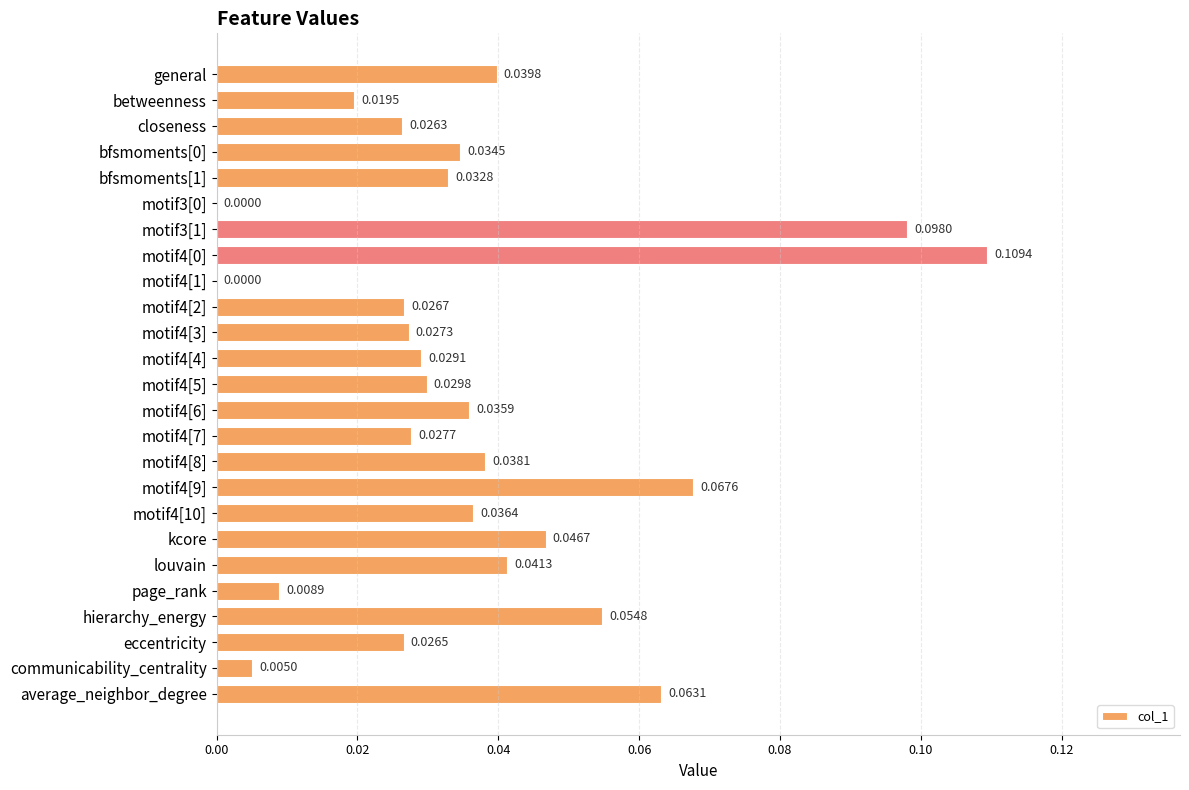

What is the sum of all values?

0.9